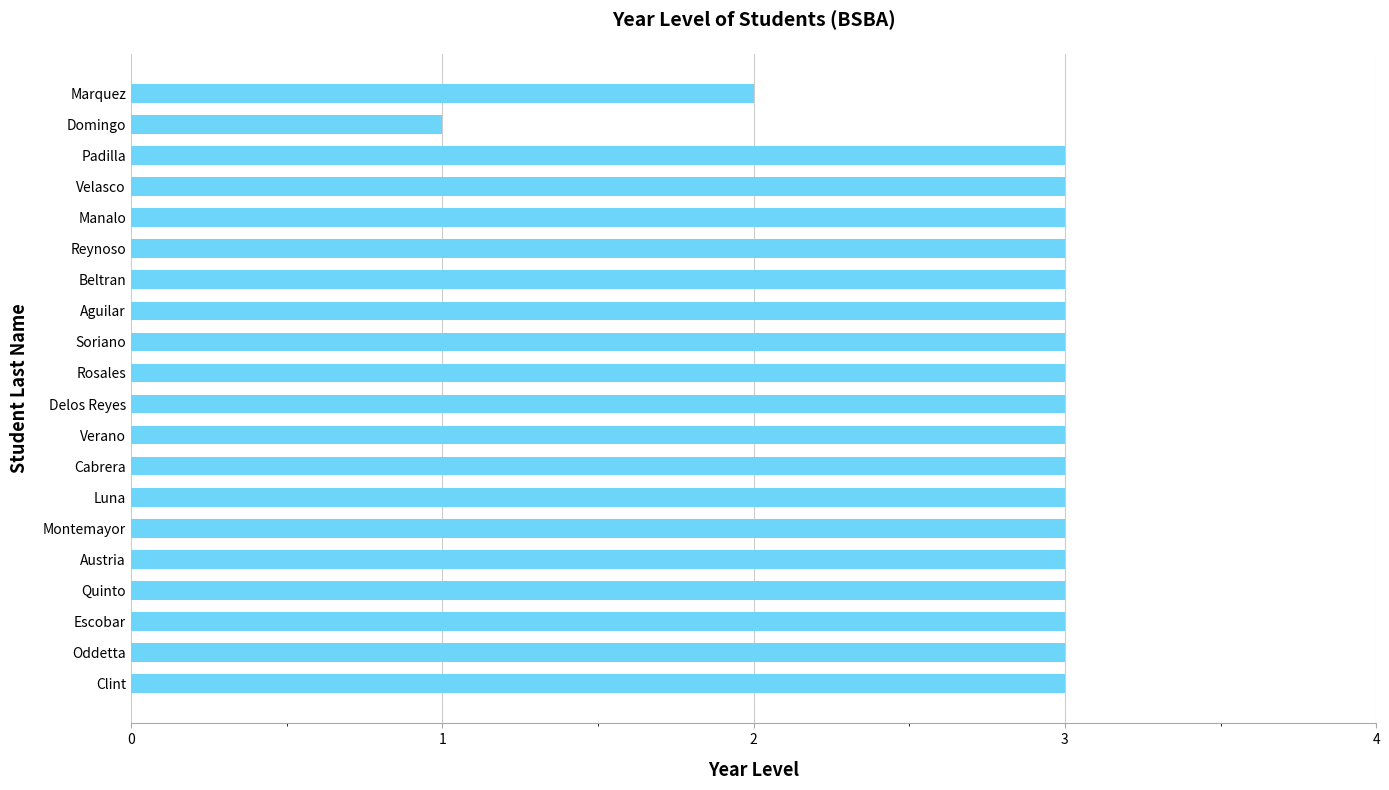

What is the approximate value at Beltran?

3